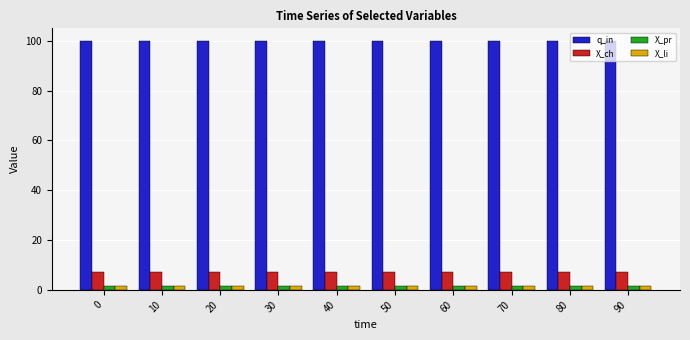

How many groups of bars are there?

10